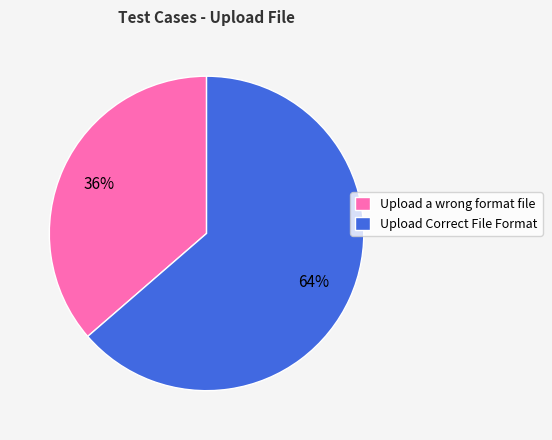

How many segments does this pie chart have?

2